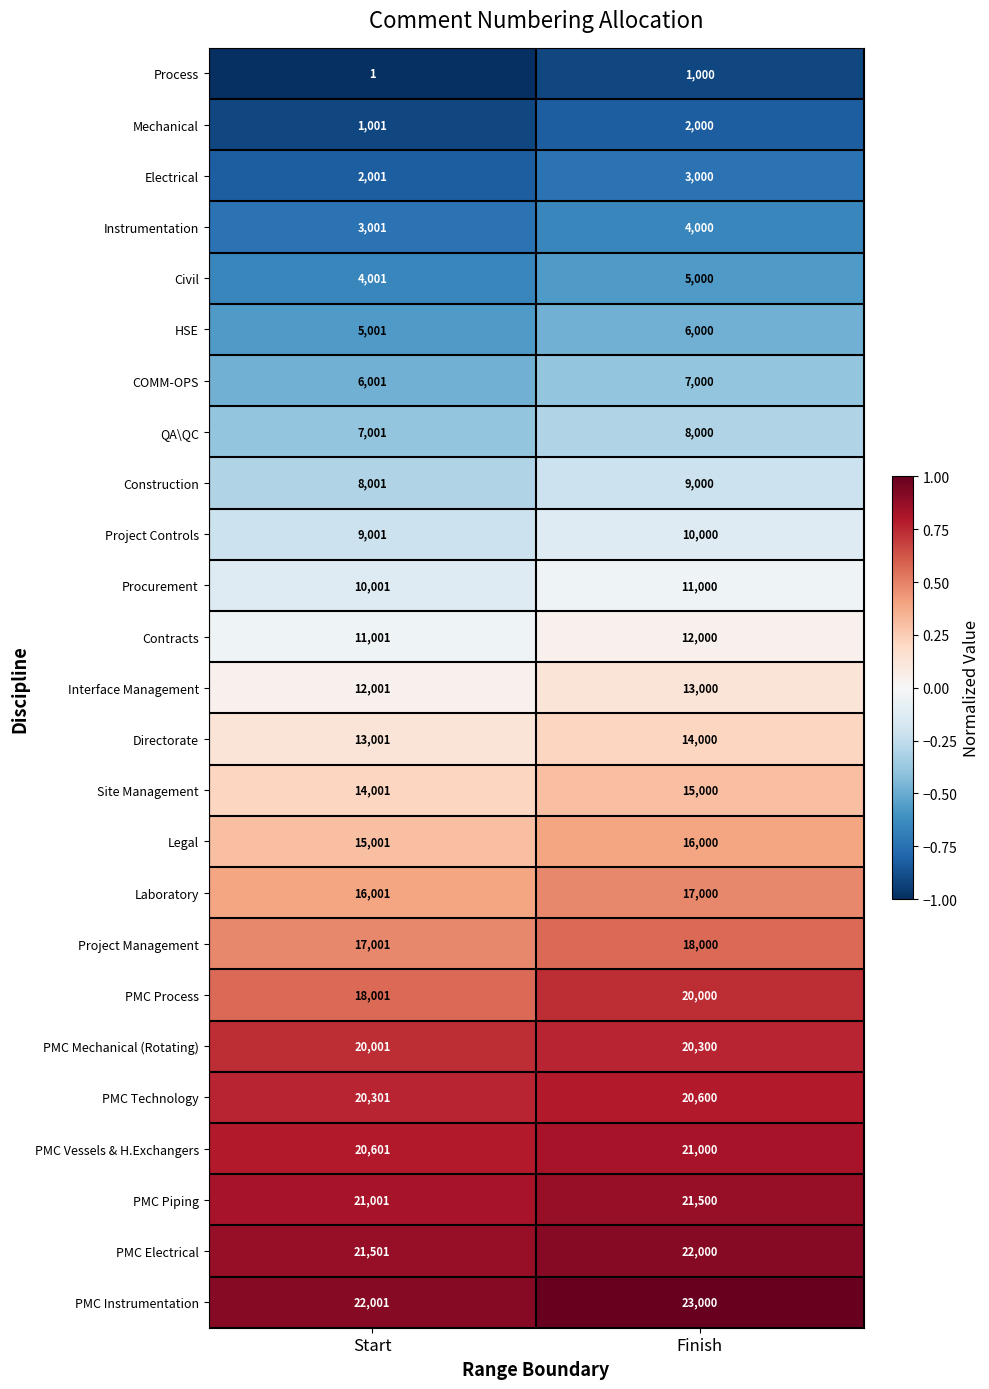

What is the difference between the PMC Piping values at Start and Finish?

499